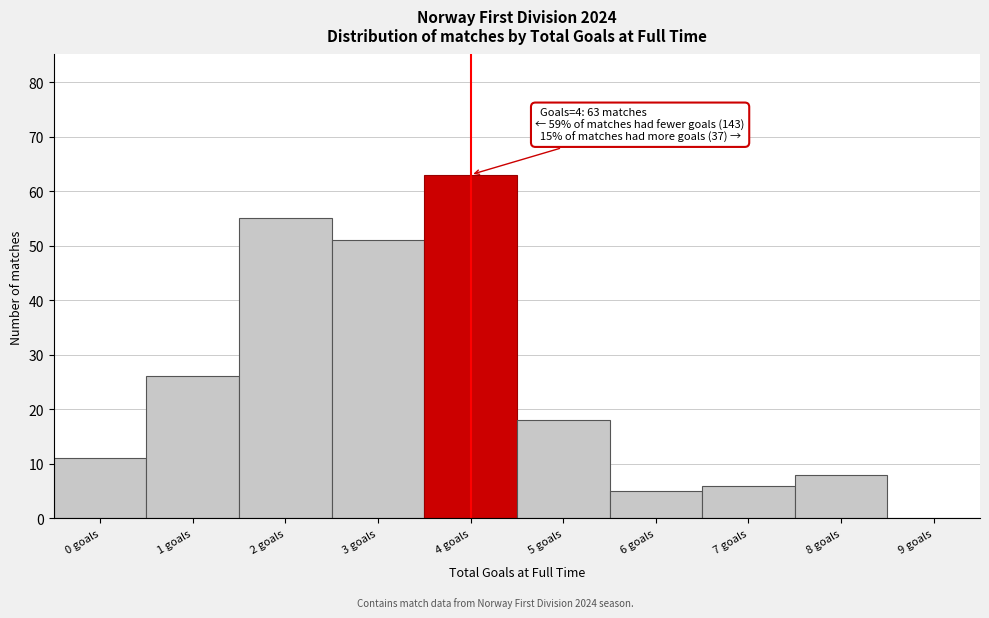

Reading left to right, list all the values displayed in this chart.

0 goals=11	1 goals=26	2 goals=55	3 goals=51	4 goals=63	5 goals=18	6 goals=5	7 goals=6	8 goals=8	9 goals=0